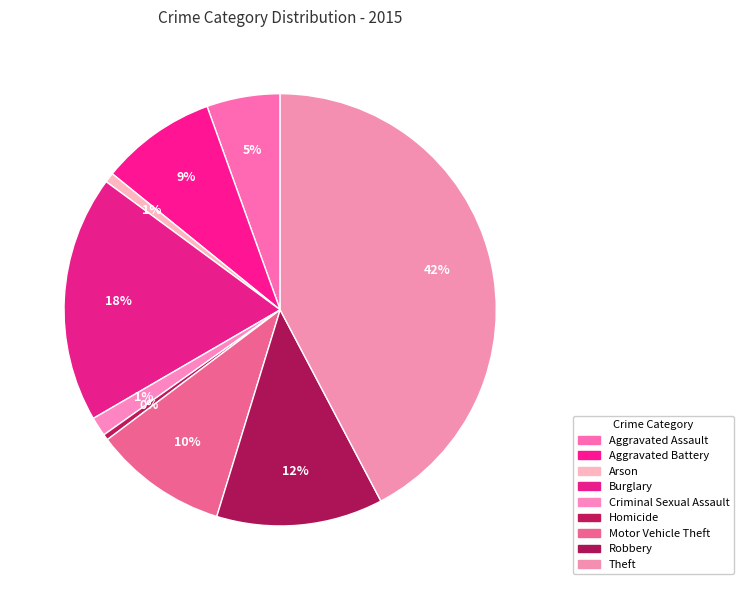

What is the largest slice in the pie chart?

Theft